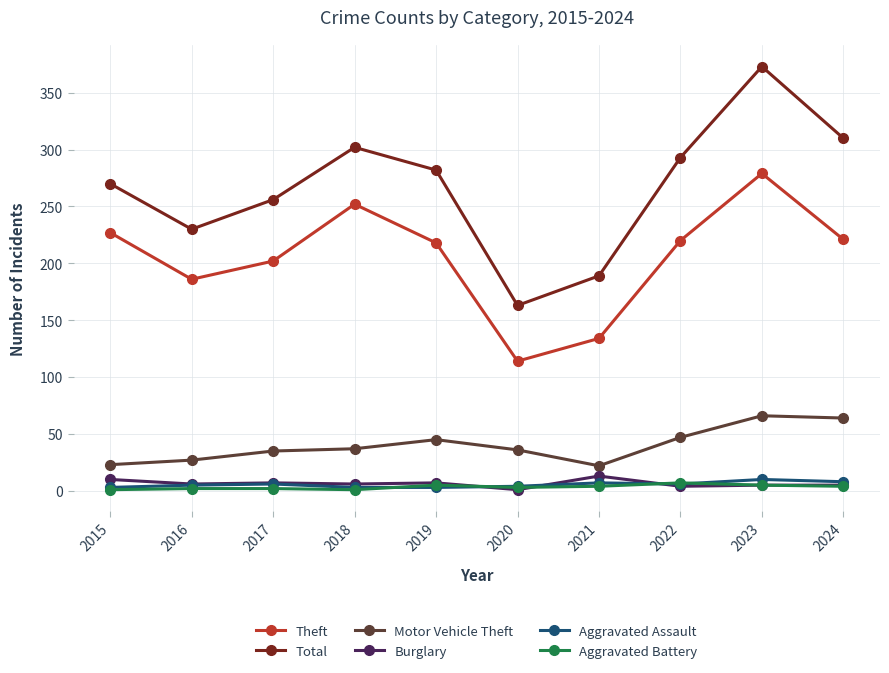

What is the total value across all series at 2023?

738